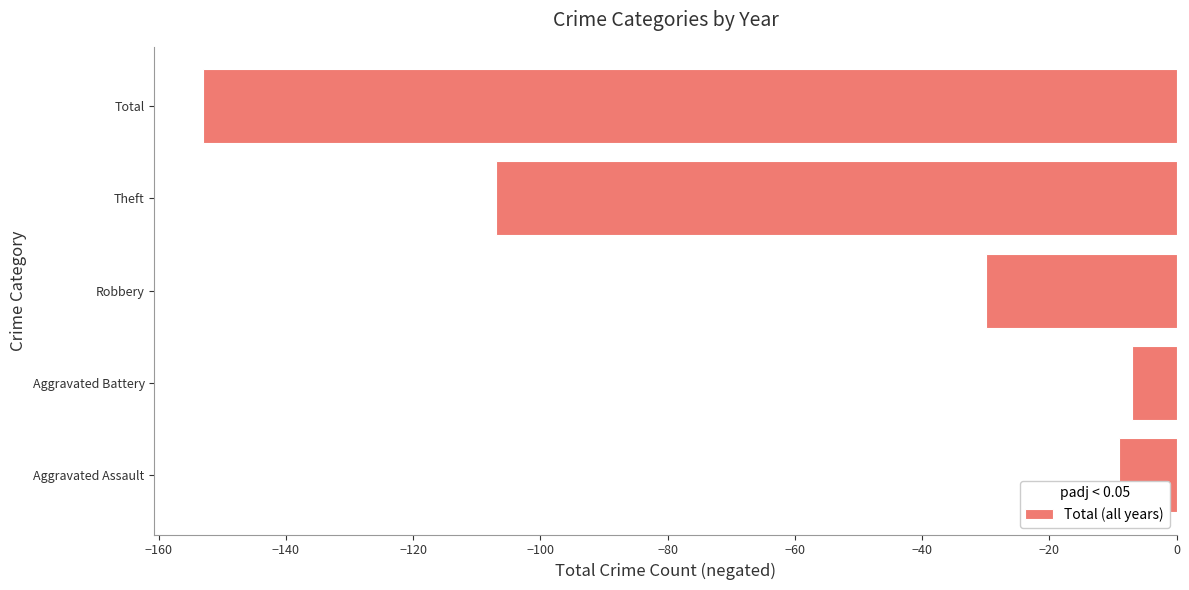

Between Theft and Aggravated Battery, which is larger?

Aggravated Battery